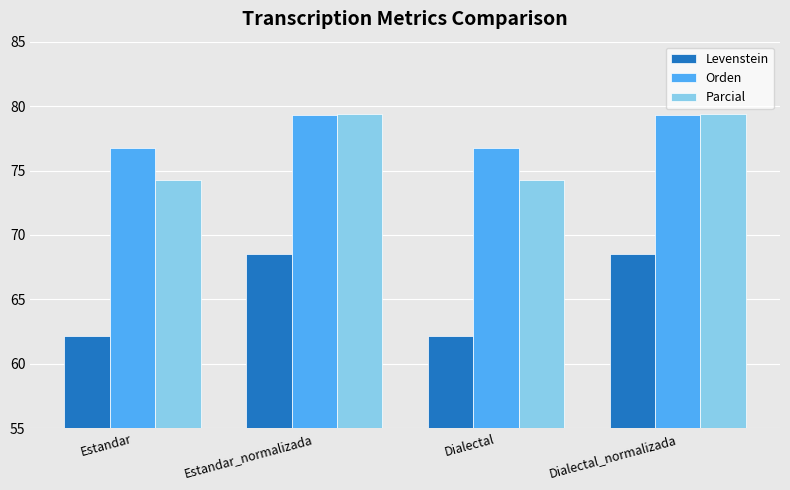

Where does the Parcial series first go above 79?

Estandar_normalizada